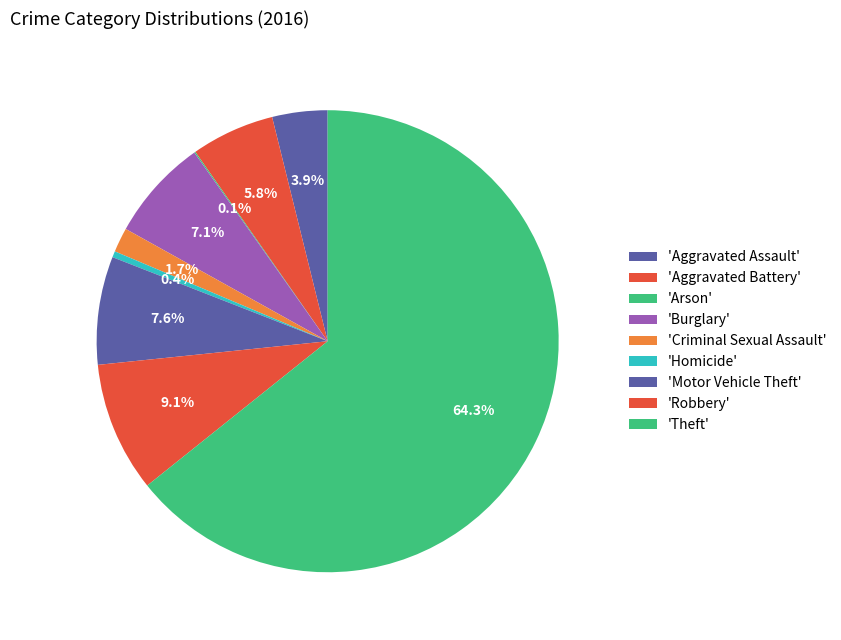

Count the number of slices in the pie.

9